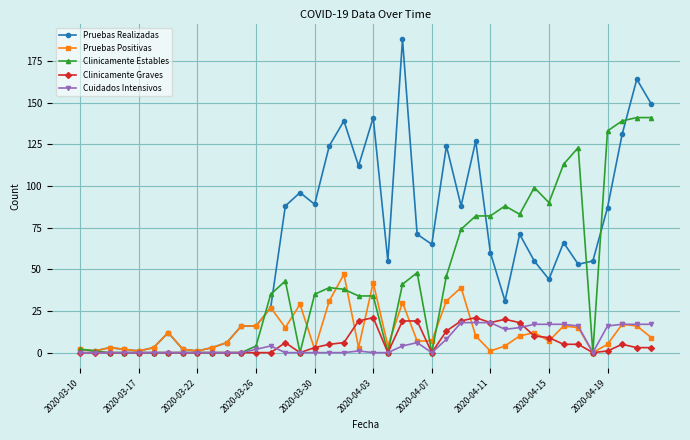

How many lines are shown in the chart?

5